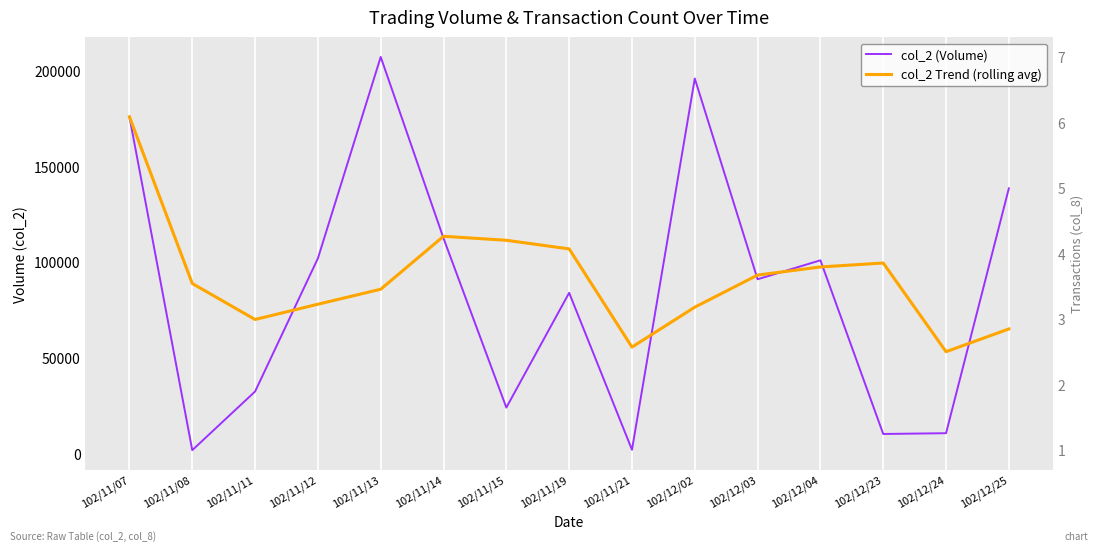

Which has a higher value, 102/12/25 or 102/11/21?

102/12/25